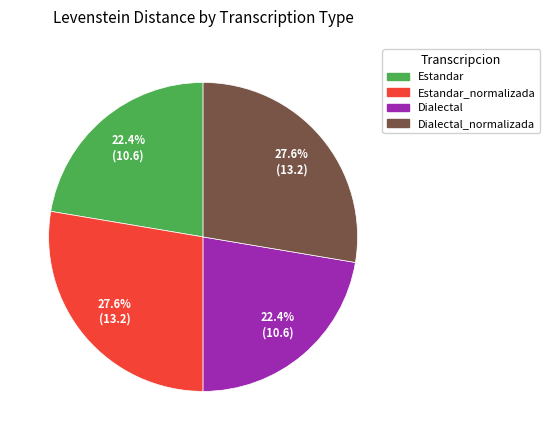

The Dialectal_normalizada slice represents 15% of the pie. True or false?

False